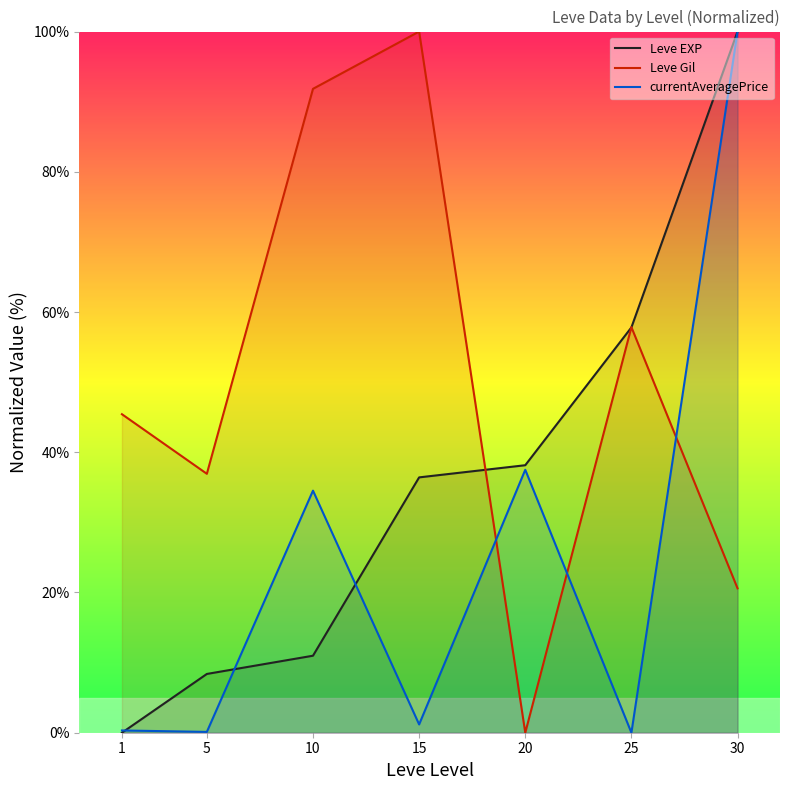

The currentAveragePrice series shows 0.0 at 25. True or false?

True